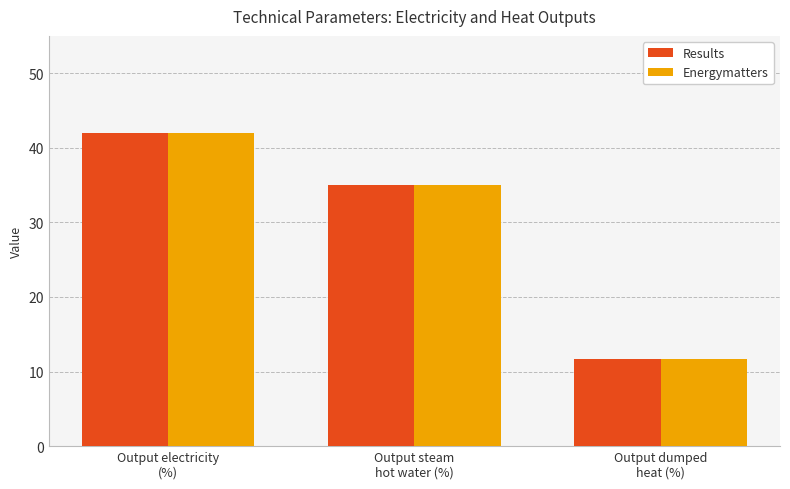

At which label is Energymatters closest to 26?

Output steam
hot water (%)